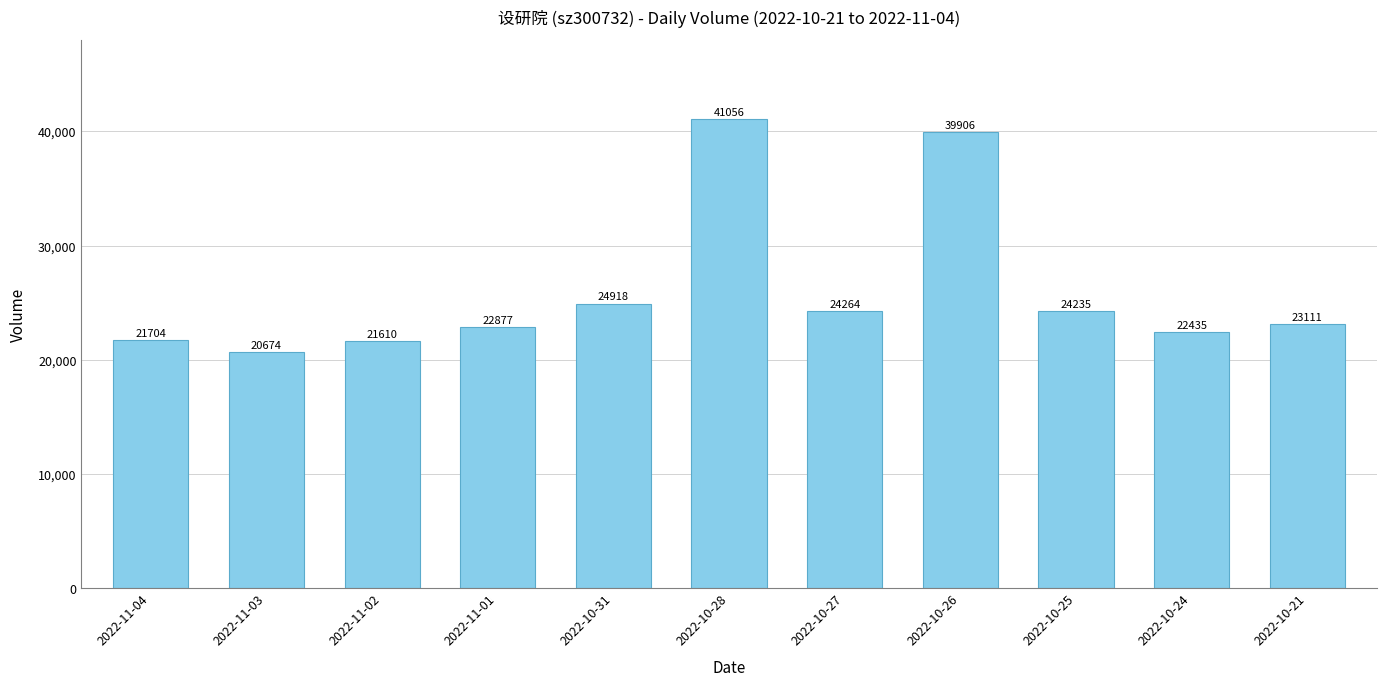

Are the bars horizontal?

No